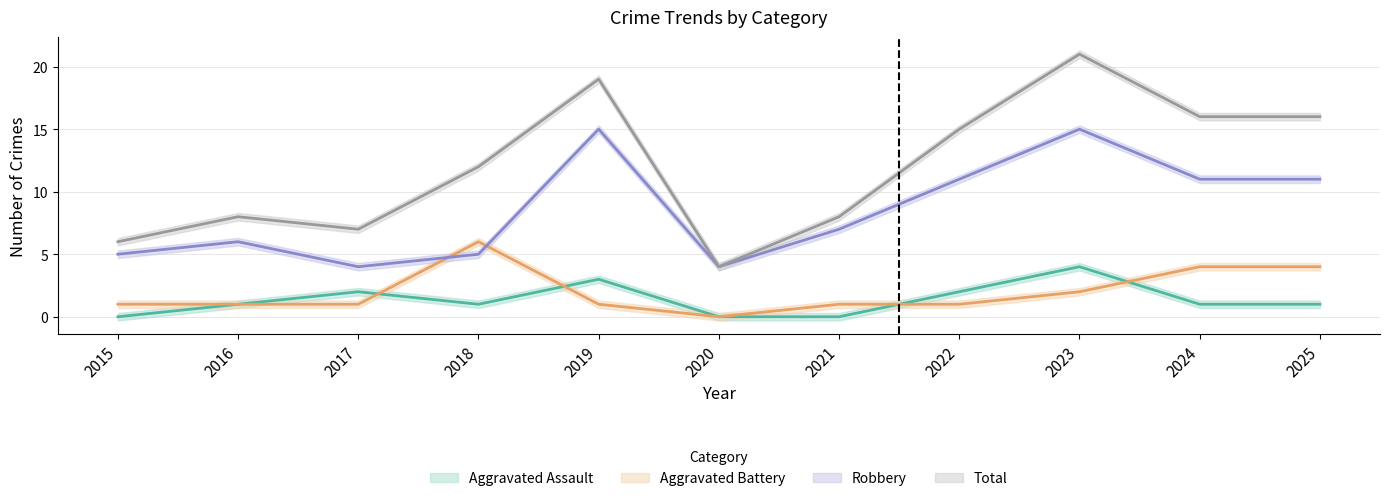

Is it true that Total equals 8 at 2021?

True